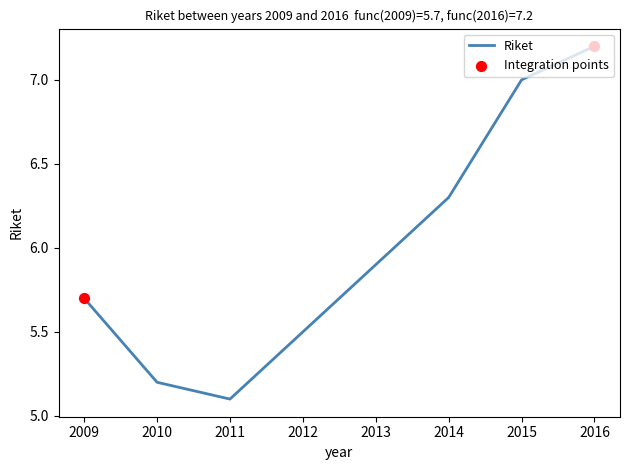

Approximately how many times larger is the value at 2011 compared to 2012?

0.9